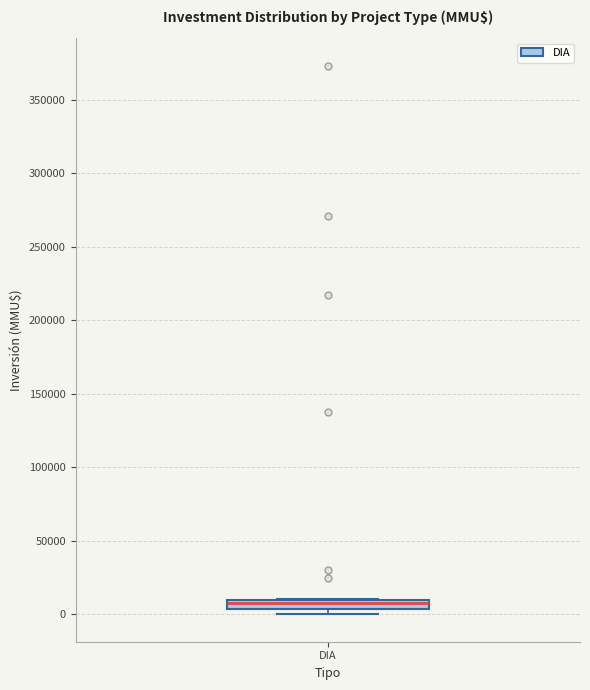

Where is the lower edge of the box for DIA on the y-axis? The values are not printed on the chart, so give them approximately, as read against the axis.

5000